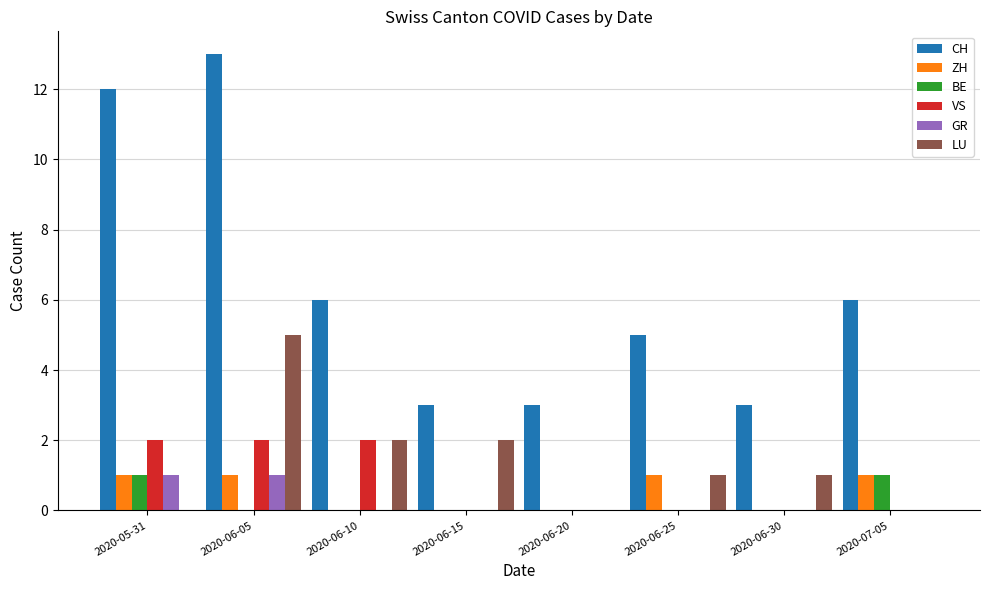

What is the average value of the CH series?

6